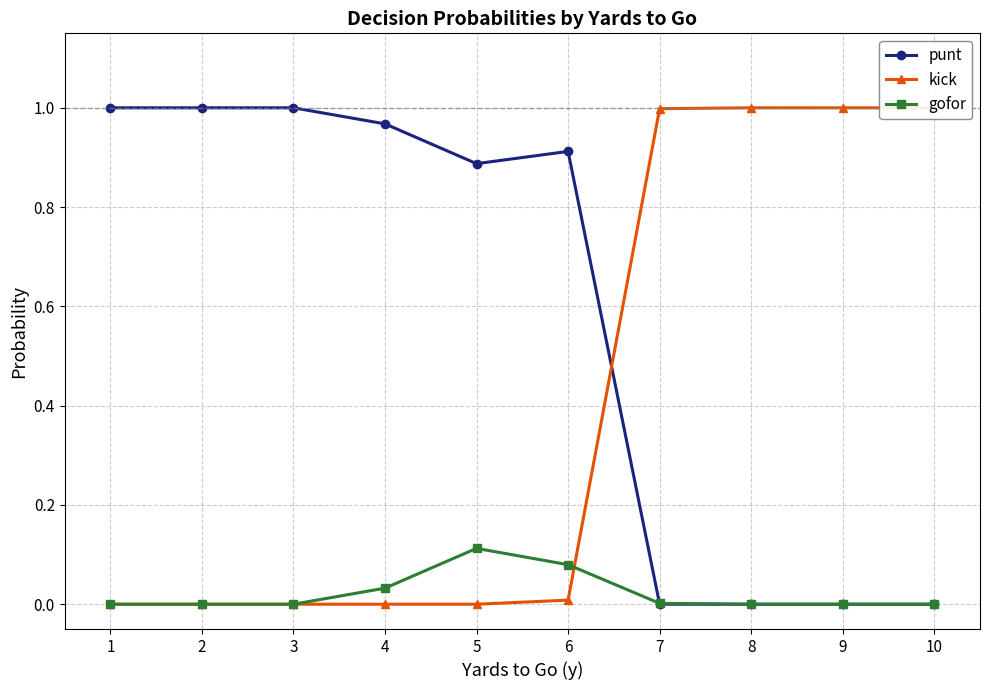

Does the chart display data point markers on the line(s)?

Yes